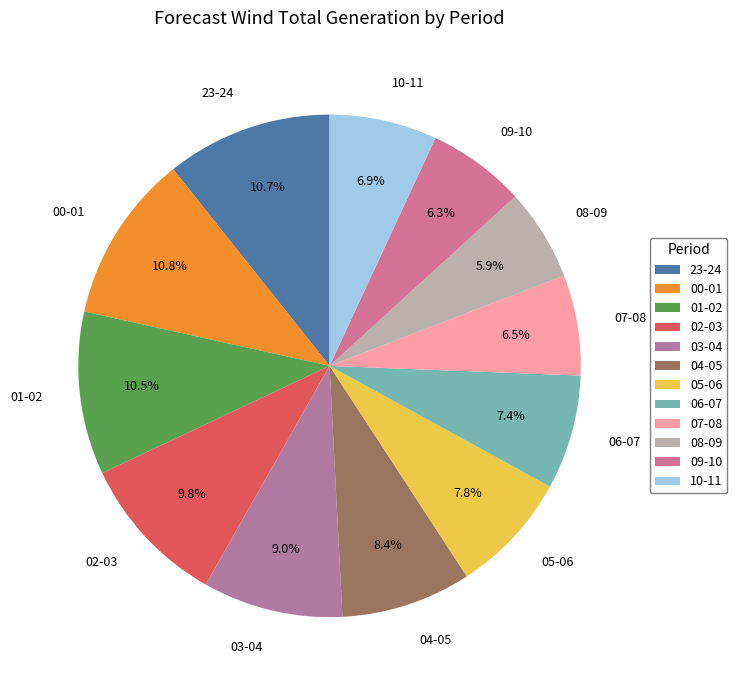

How many slices are in this pie chart?

12